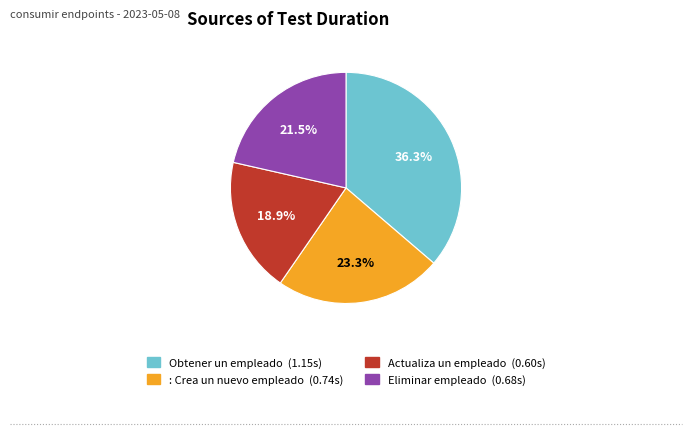

Rank the categories by value from lowest to highest.

Actualiza un empleado, Eliminar empleado, : Crea un nuevo empleado, Obtener un empleado